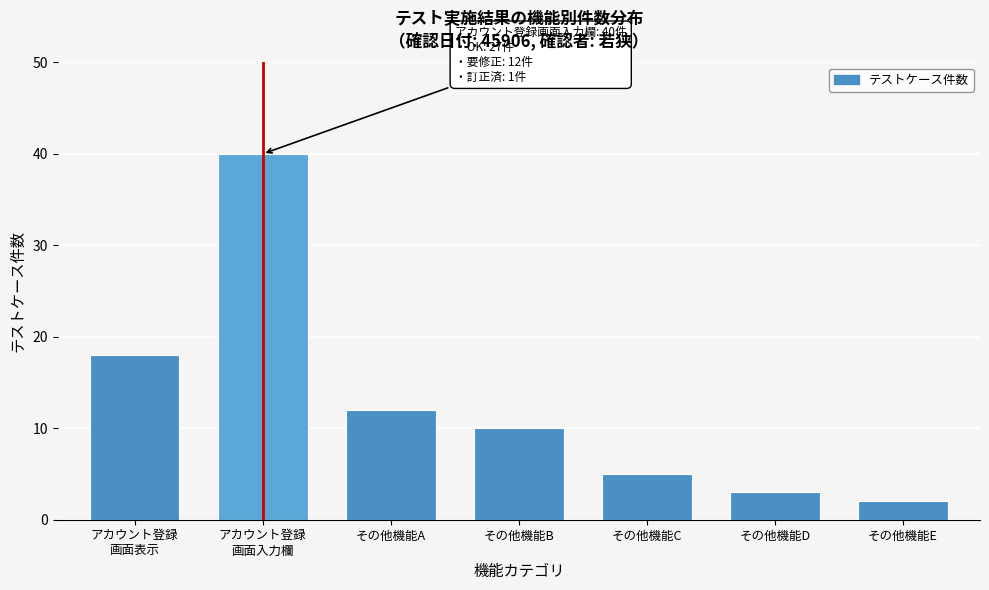

Reading left to right, list all the values displayed in this chart.

18	40	12	10	5	3	2